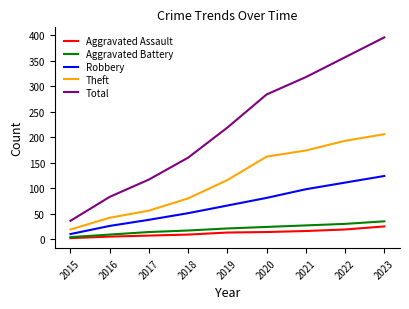

What is the spread (max minus min) of values at 2015?

34